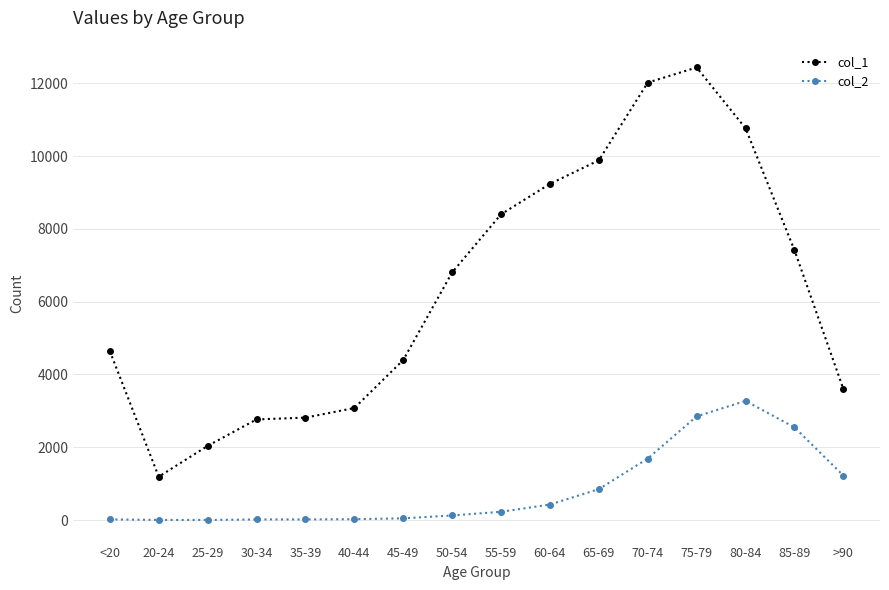

At how many categories does at least one series exceed 2556?

14